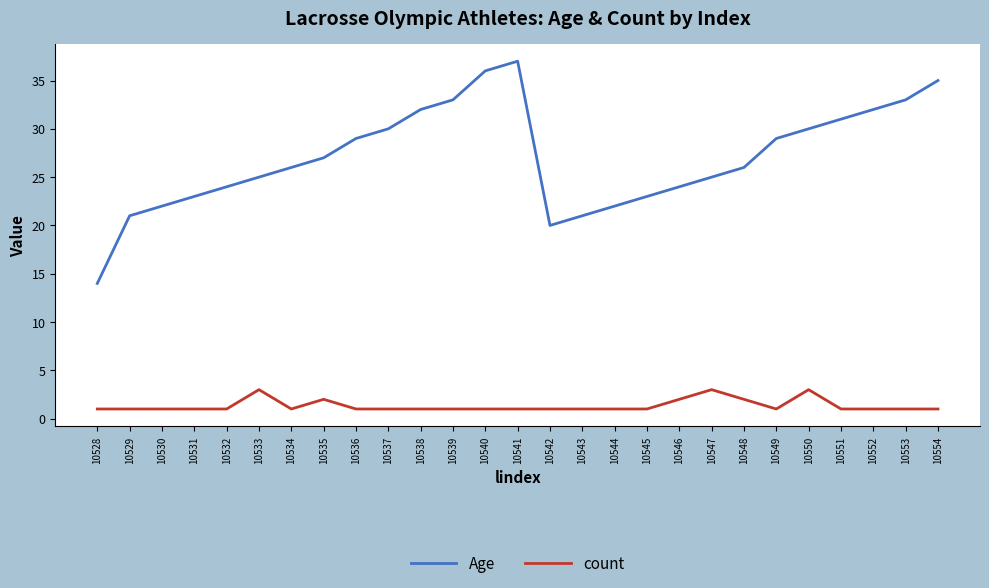

True or false: Age and count cross at least once.

False